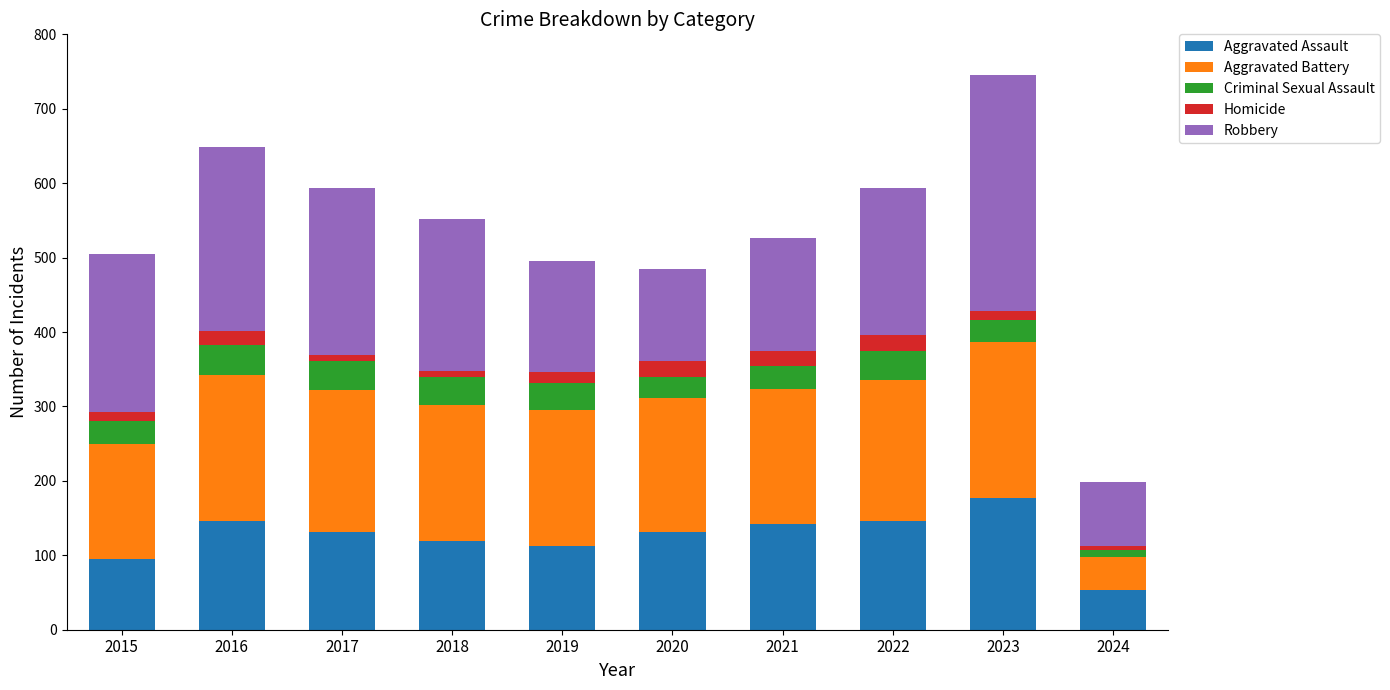

Is it true that Aggravated Assault equals 125 at 2015?

False